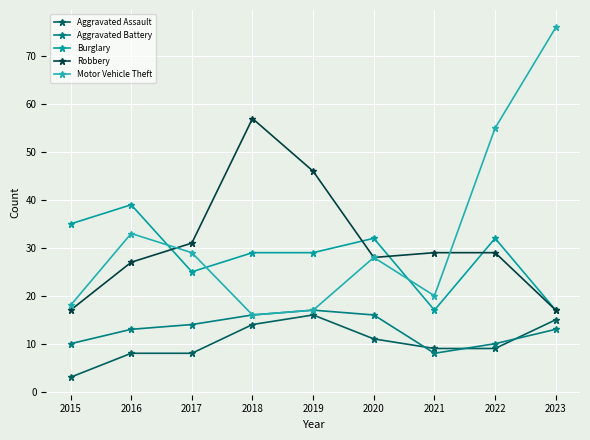

At how many categories does at least one series exceed 20?

9